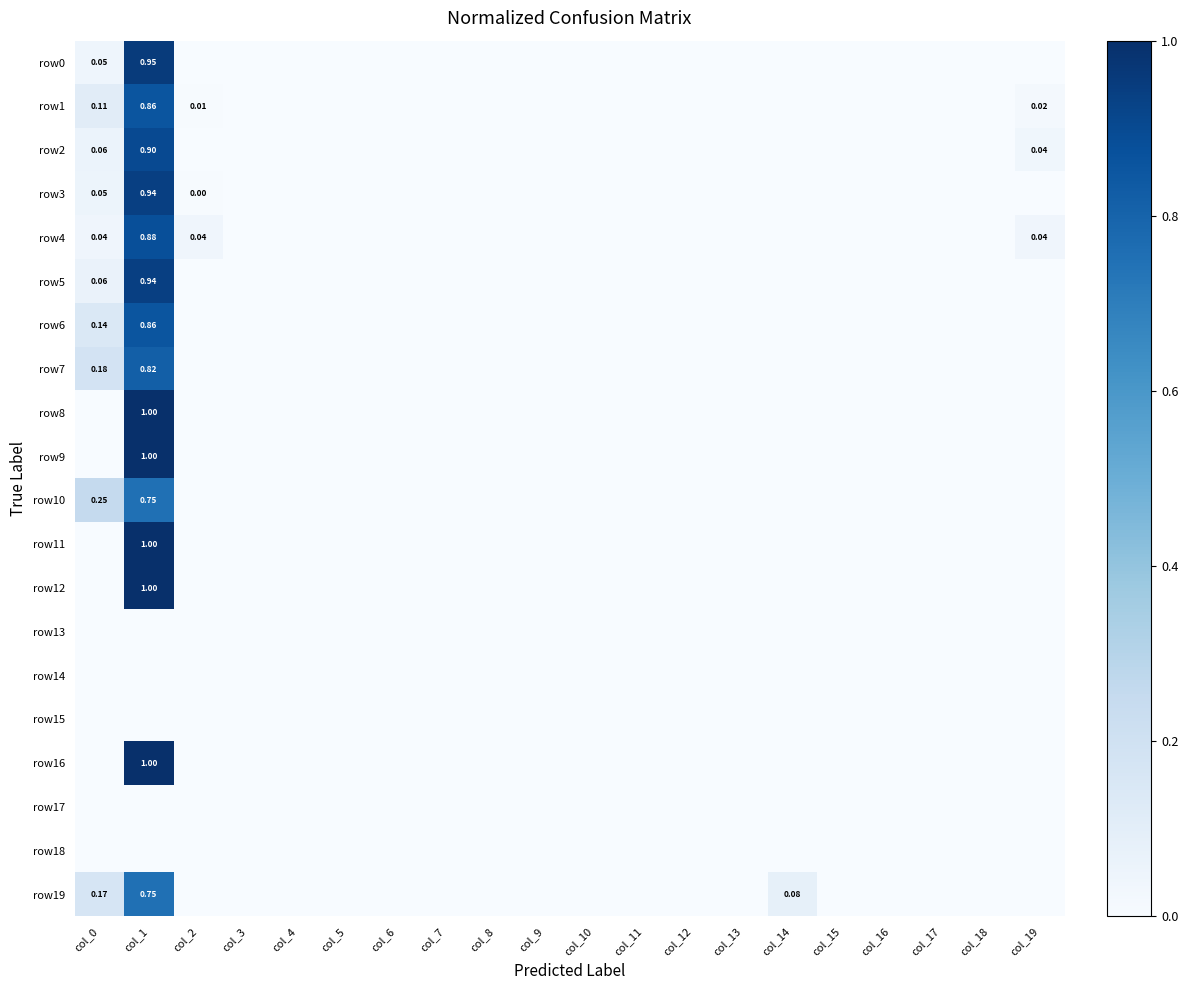

What is the difference between the row11 values at col_1 and col_17?

1.0